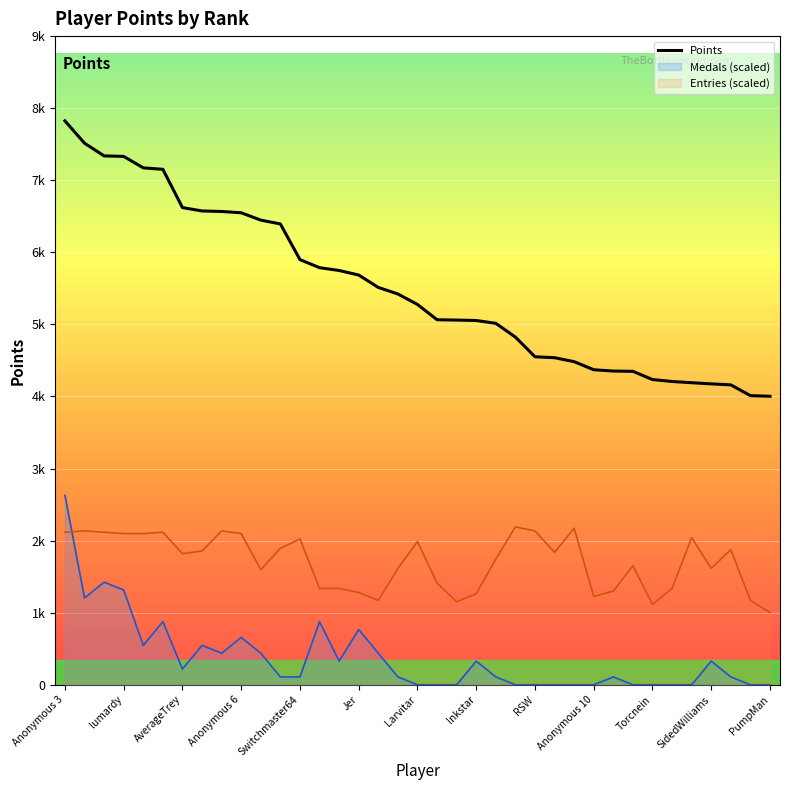

How many data points are less than 5277?

18